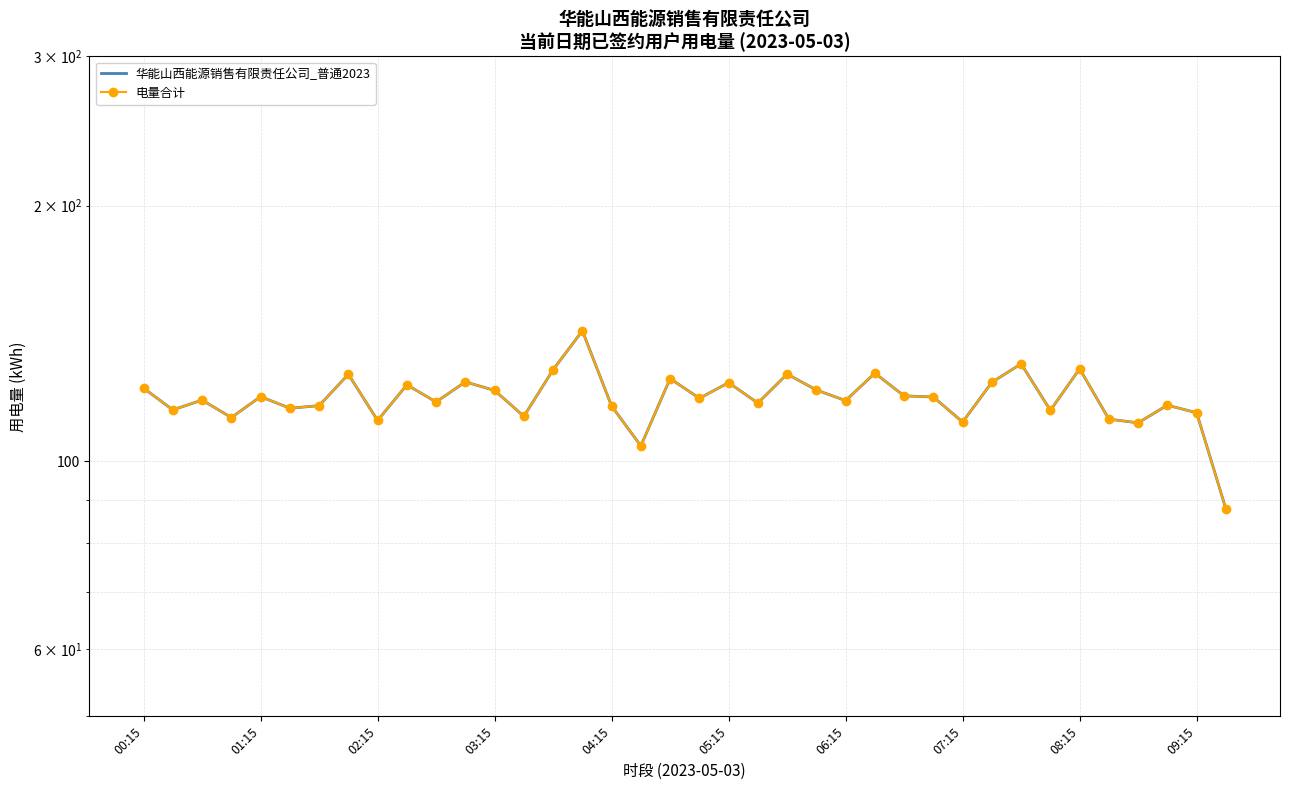

In 华能山西能源销售有限责任公司_普通2023, how many points are lower than both neighbors (excluding endpoints)?

13